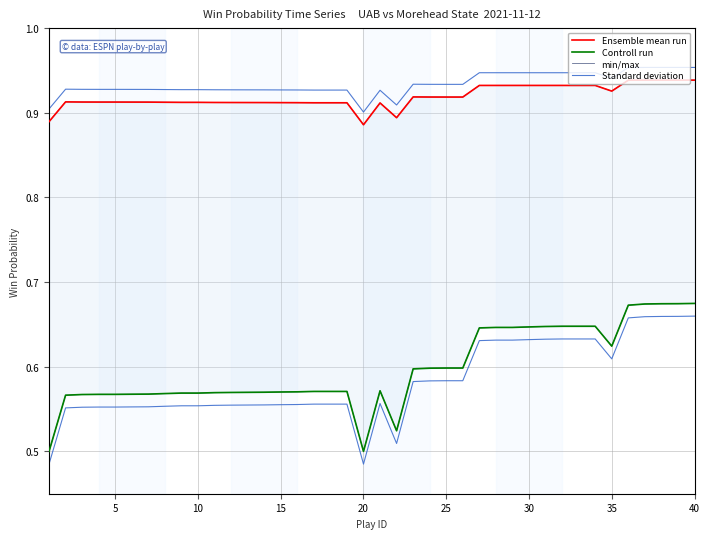

How many lines are shown in the chart?

4